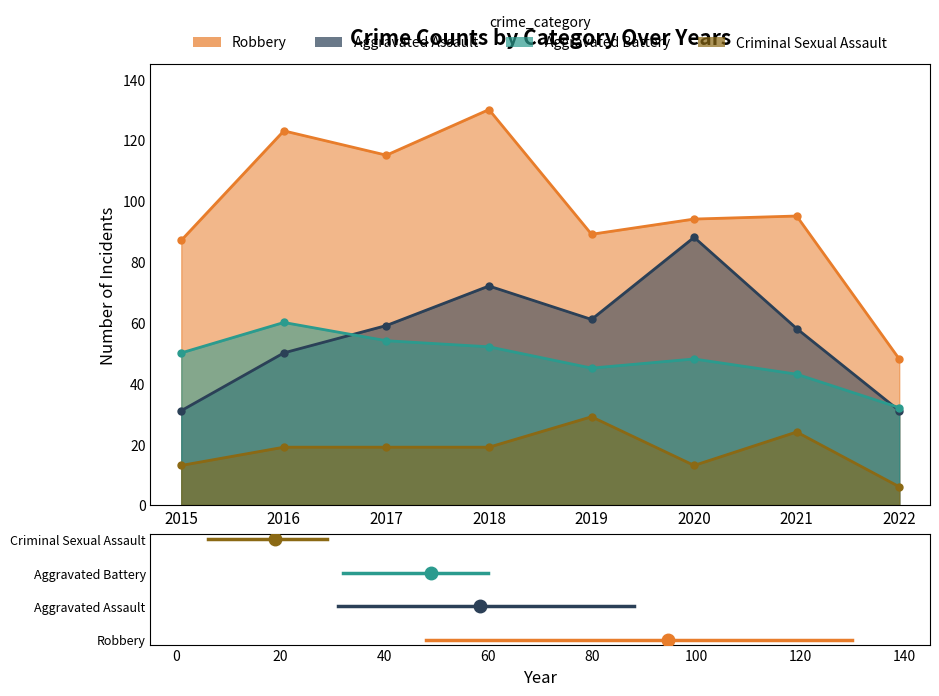

How many lines are shown in the chart?

4